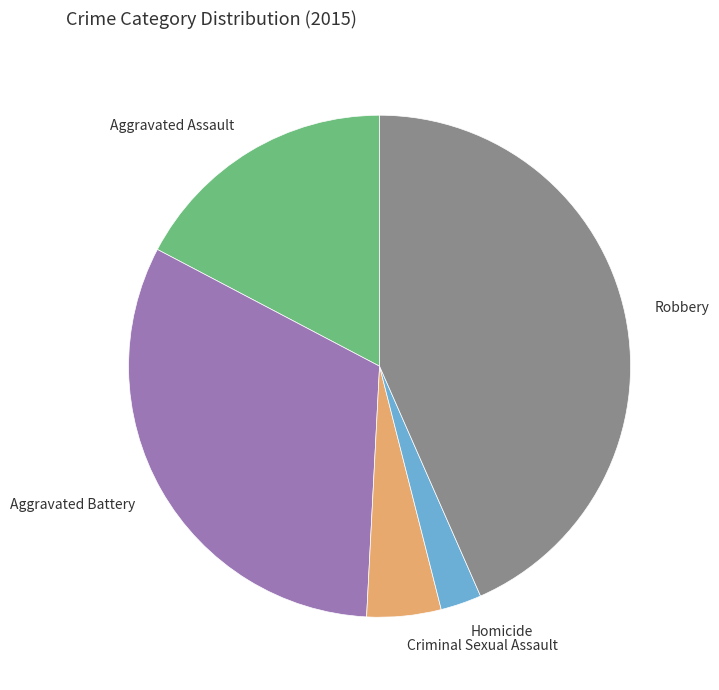

What is the ratio of the value at Homicide to the value at Aggravated Assault?

0.2